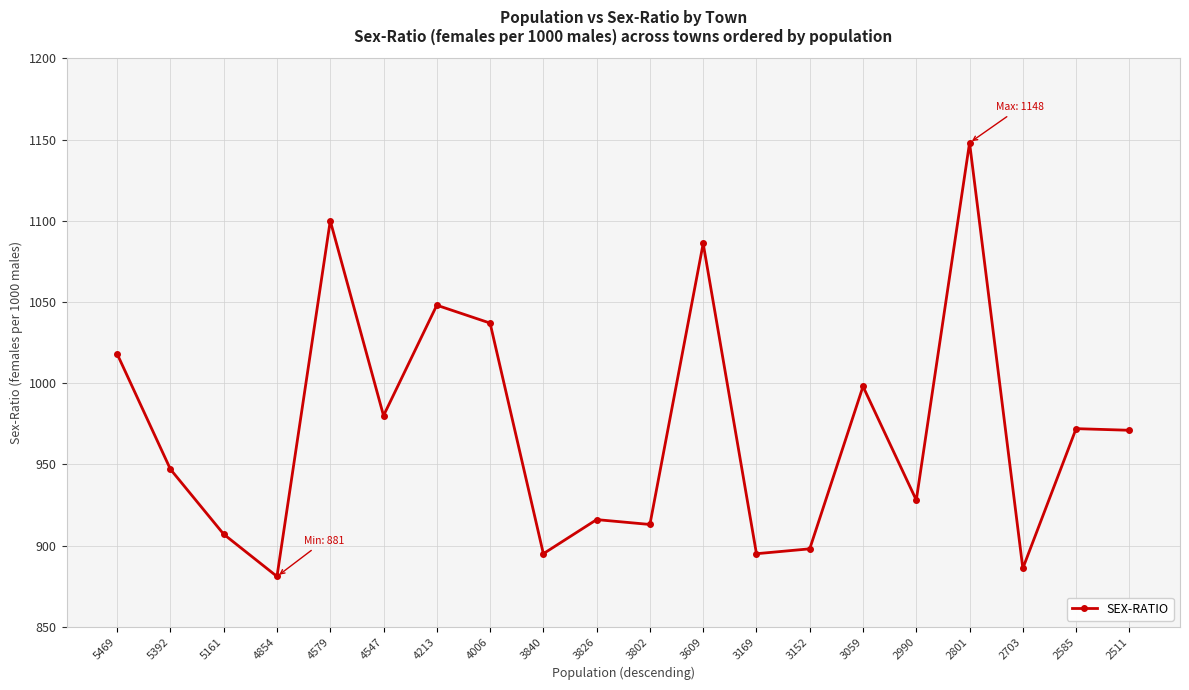

True or false: the data shows 1535 at 3169.

False